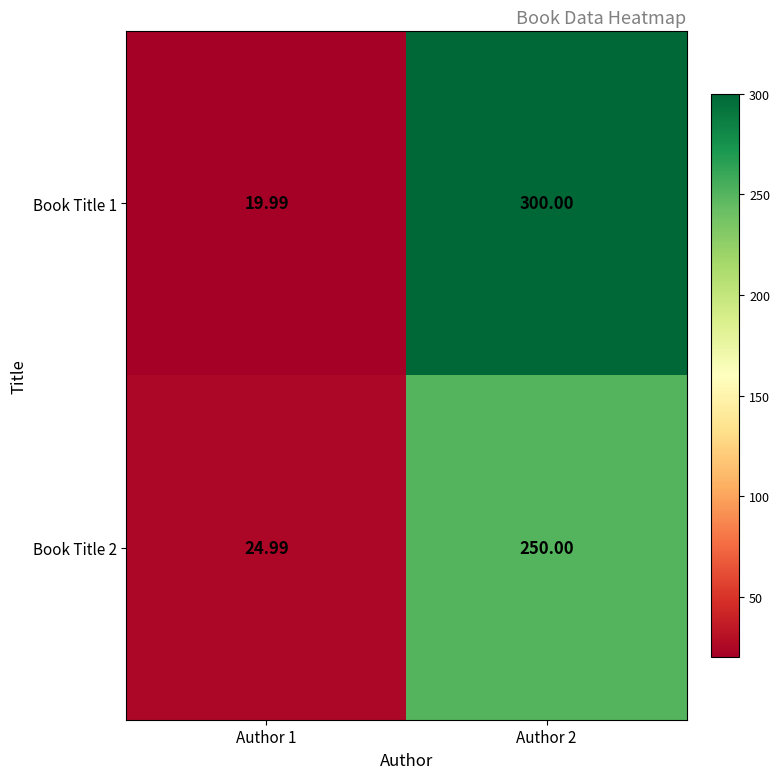

Is the value of Book Title 1 at Author 1 greater than the value of Book Title 2 at Author 2?

No